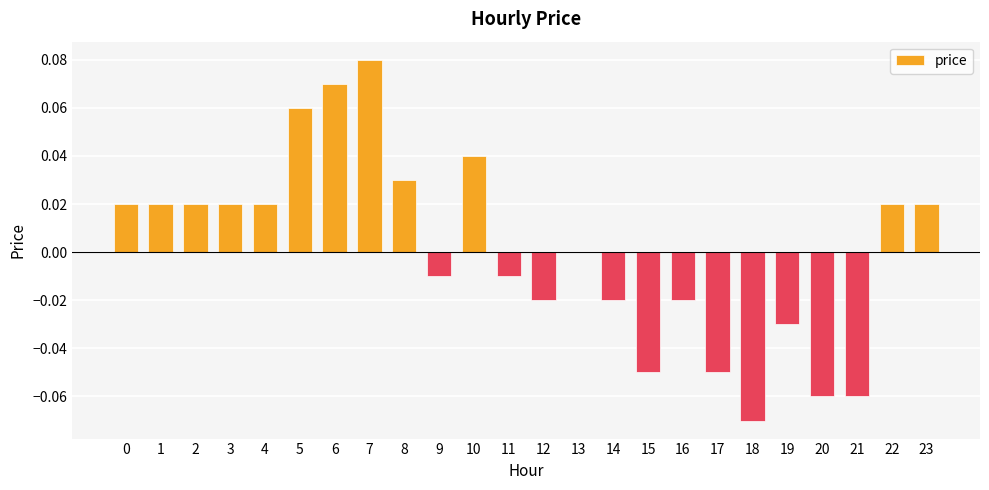

Which has a higher value, 5 or 11?

5